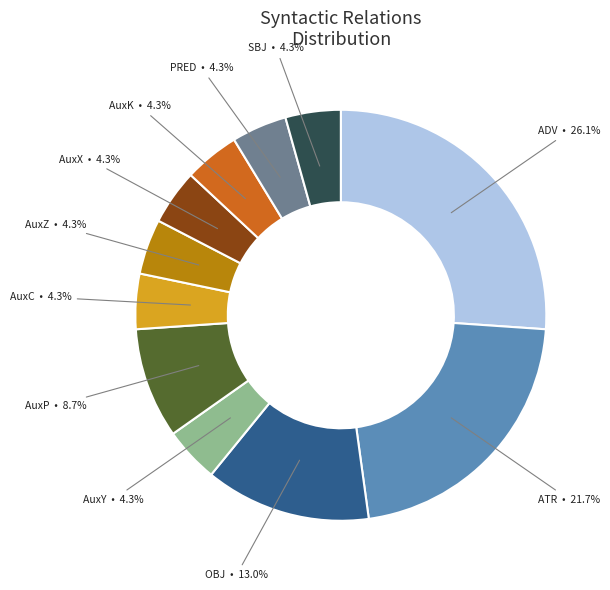

Is there any slice that represents more than half of the pie?

No